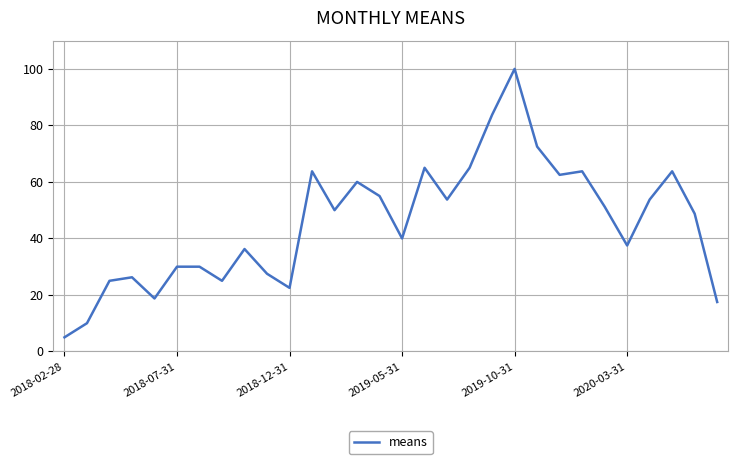

What is the greatest value displayed?

100.0